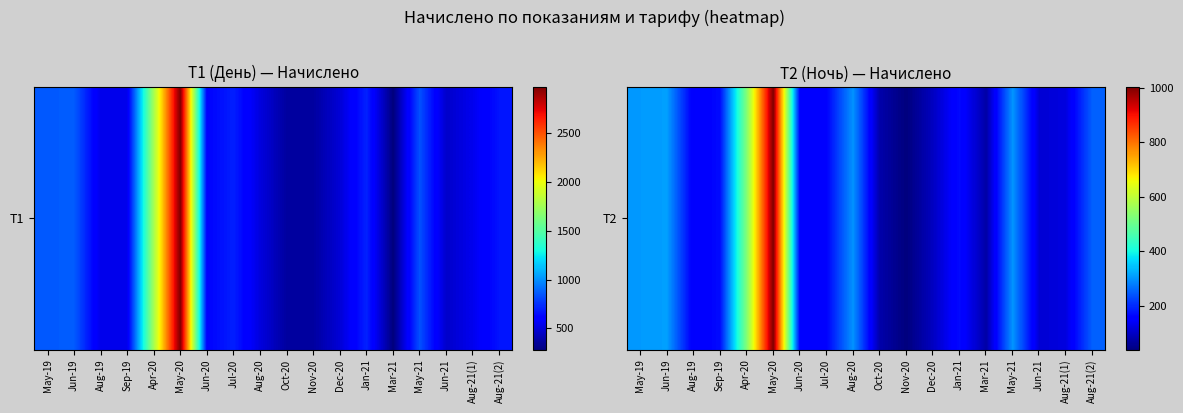

Approximately how many times larger is the value at Jun-21 compared to Nov-20?

2.9